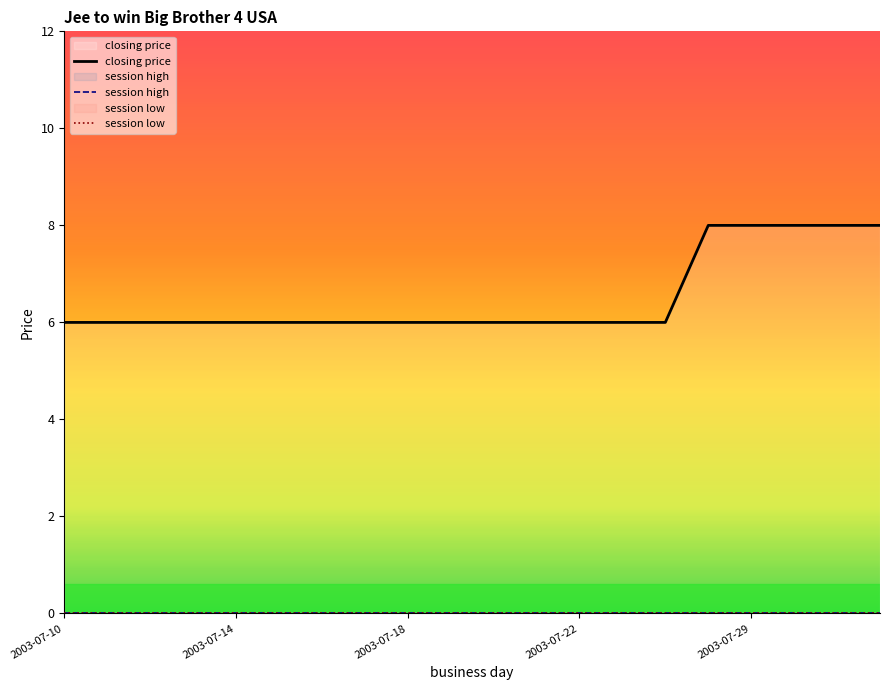

Reading left to right, list all the values displayed in this chart.

closing price: 6	6	6	6	6	6	6	6	6	6	6	6	6	6	6	8	8	8	8	8
session high: 0	0	0	0	0	0	0	0	0	0	0	0	0	0	0	0	0	0	0	0
session low: 0	0	0	0	0	0	0	0	0	0	0	0	0	0	0	0	0	0	0	0